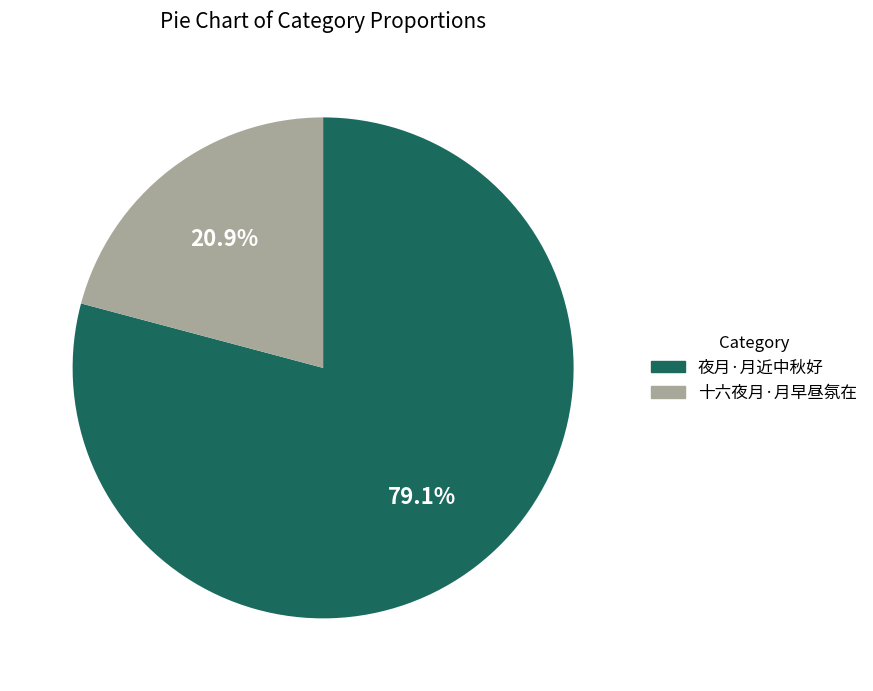

How many slices are in this pie chart?

2